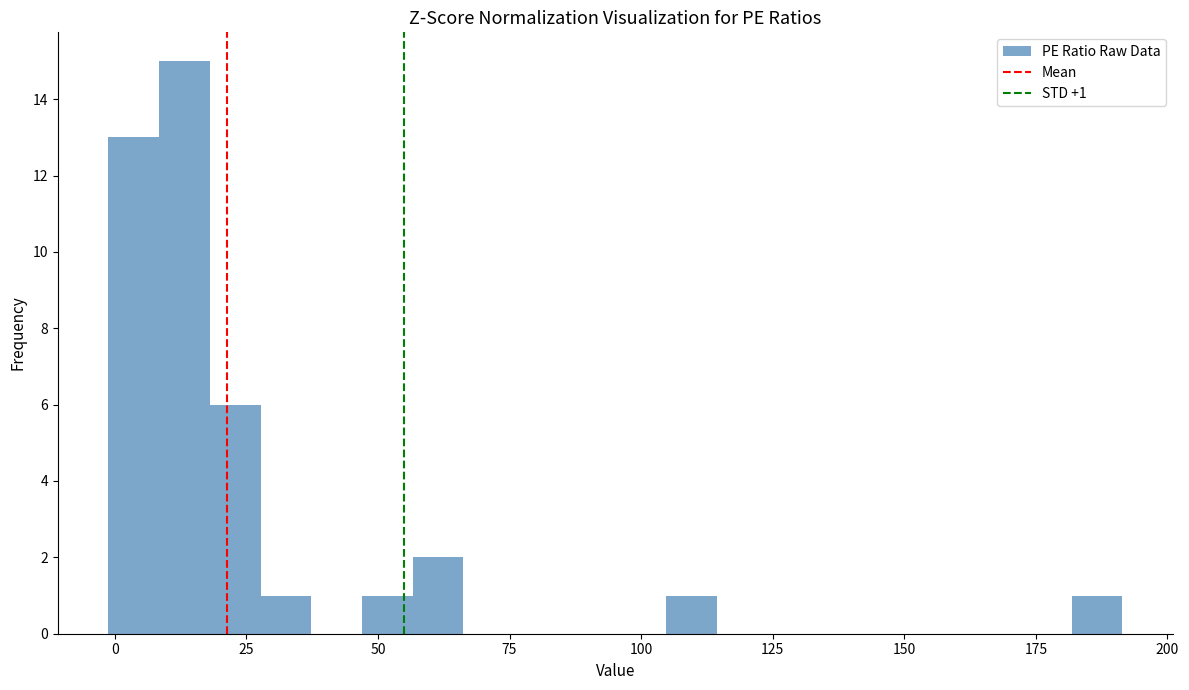

Around what value on the x-axis is the tallest bar? Give the approximate position of its centre, as read against the axis.

15